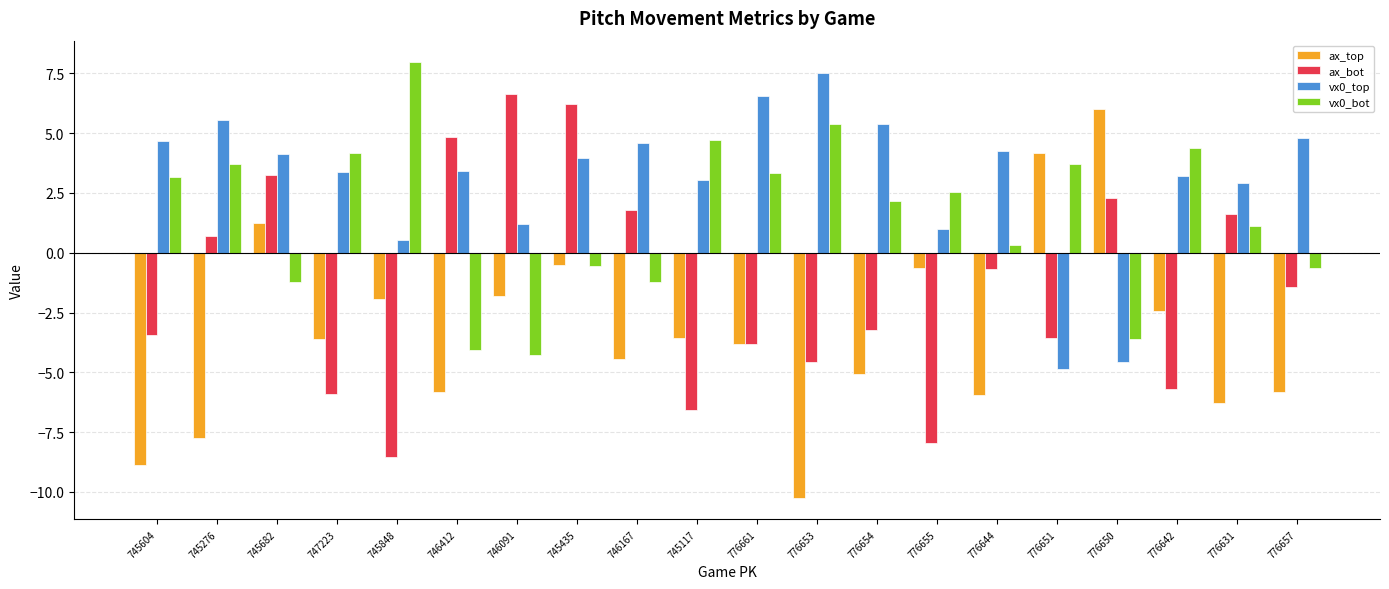

What is the maximum value shown in the chart?

8.0